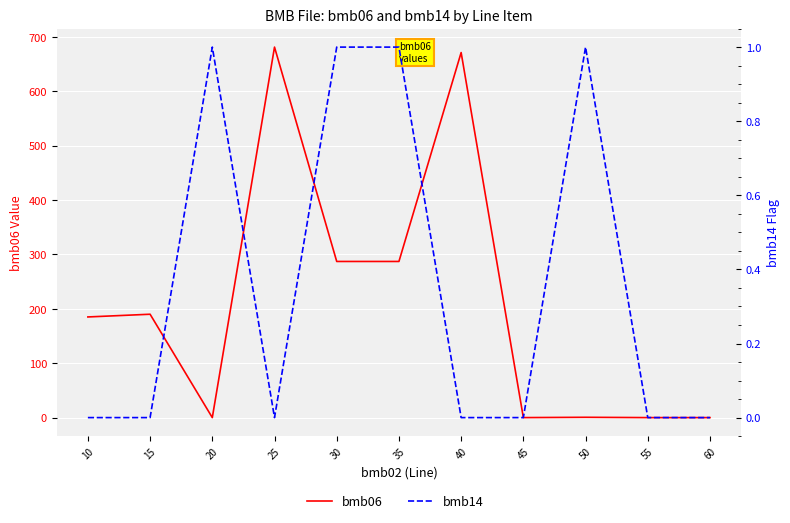

Which series has the largest total across all categories?

bmb06